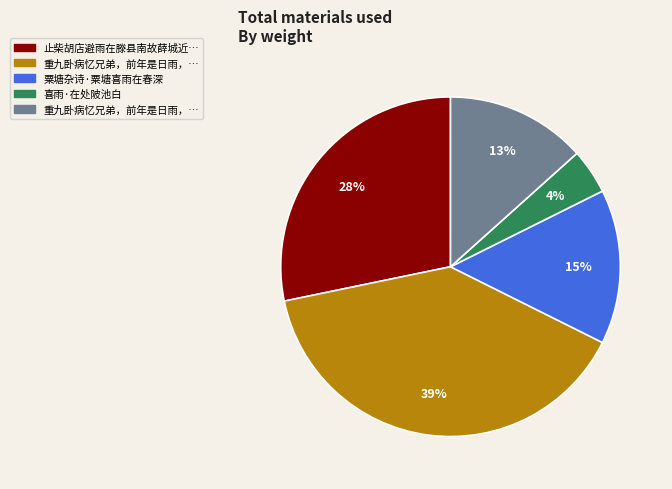

To the nearest percent, what is the difference between the largest and smallest slice percentages?

35%